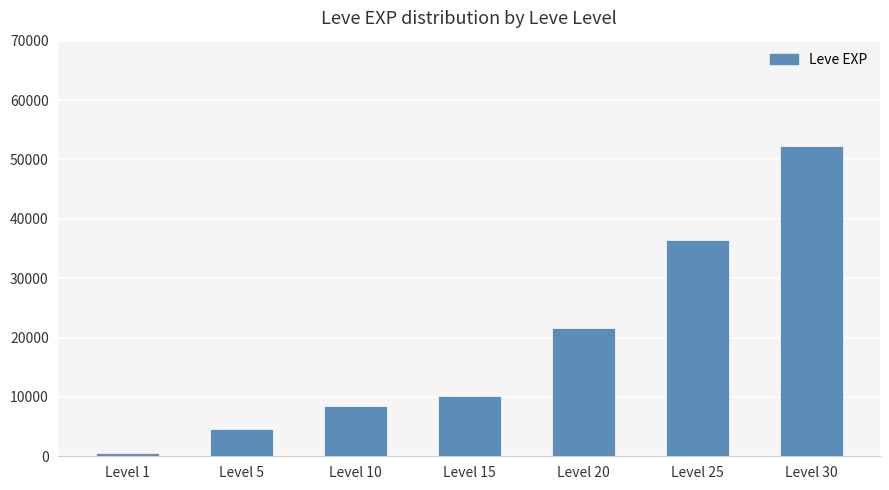

Reading left to right, what are all the values shown in this chart?

630	4660	8430	10100	21600	36390	52220